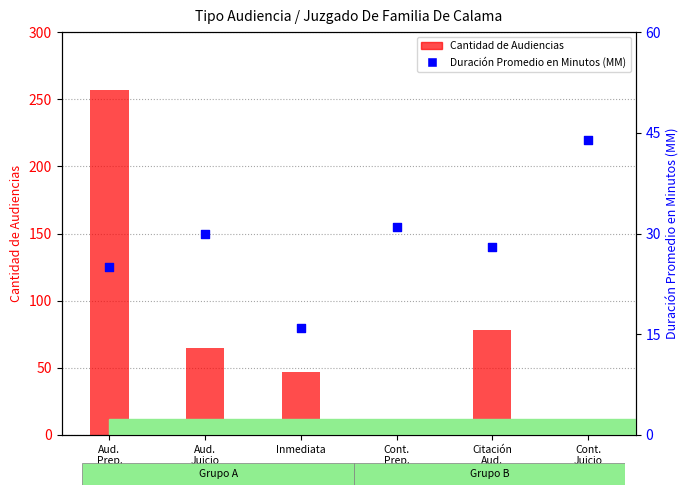

Which series has the widest spread of Y values?

Cantidad de Audiencias